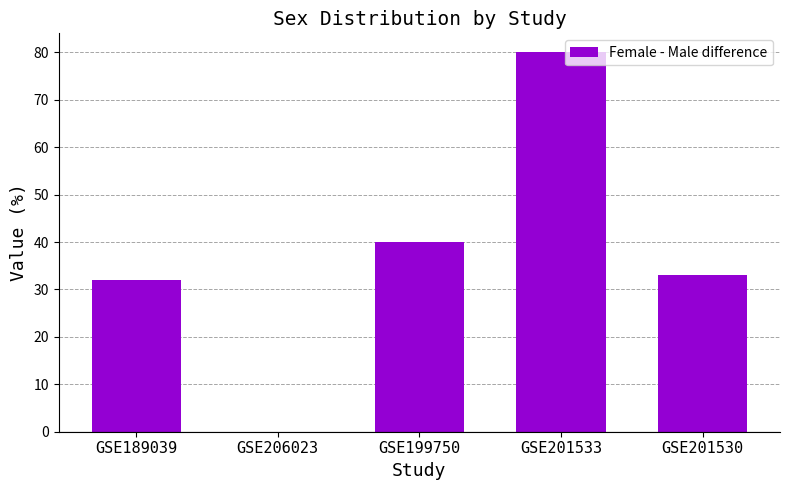

What is the greatest value displayed?

80